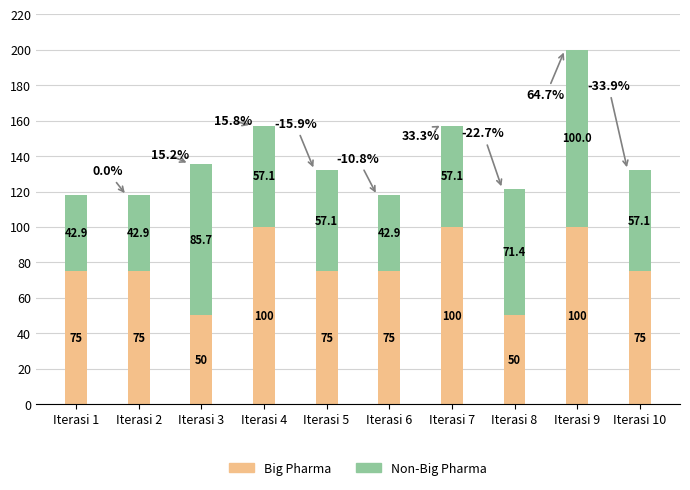

What is the sum of the Big Pharma values at Iterasi 5 and Iterasi 7?

175.0